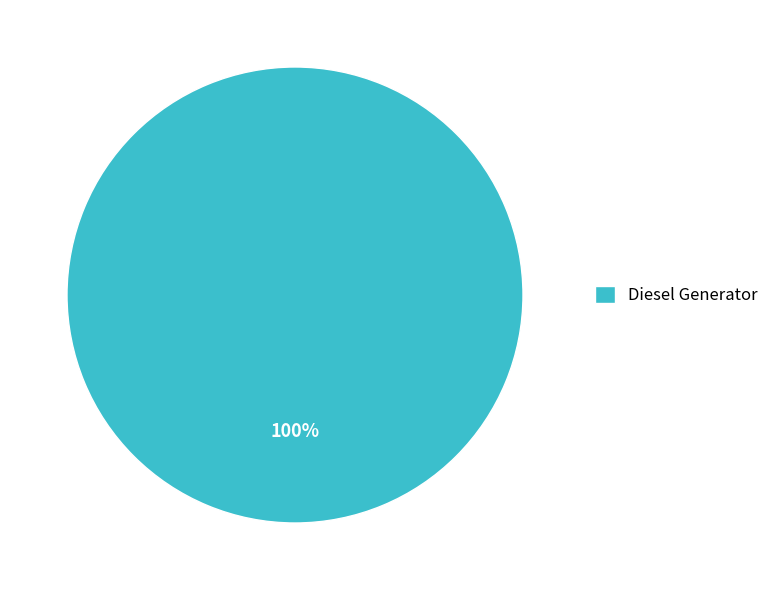

What is the majority slice?

Diesel Generator